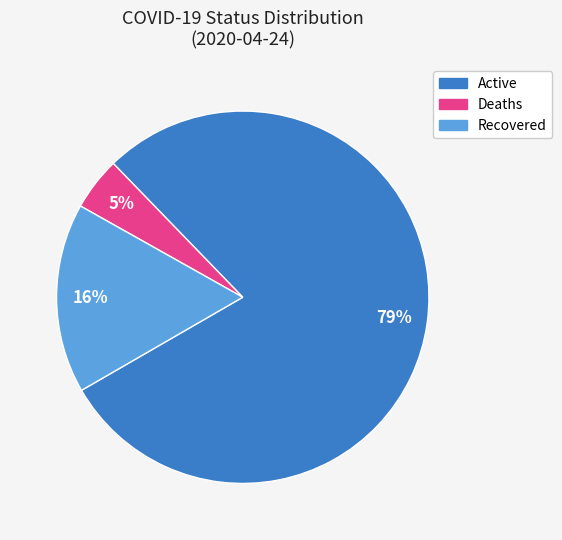

Count the number of slices in the pie.

3